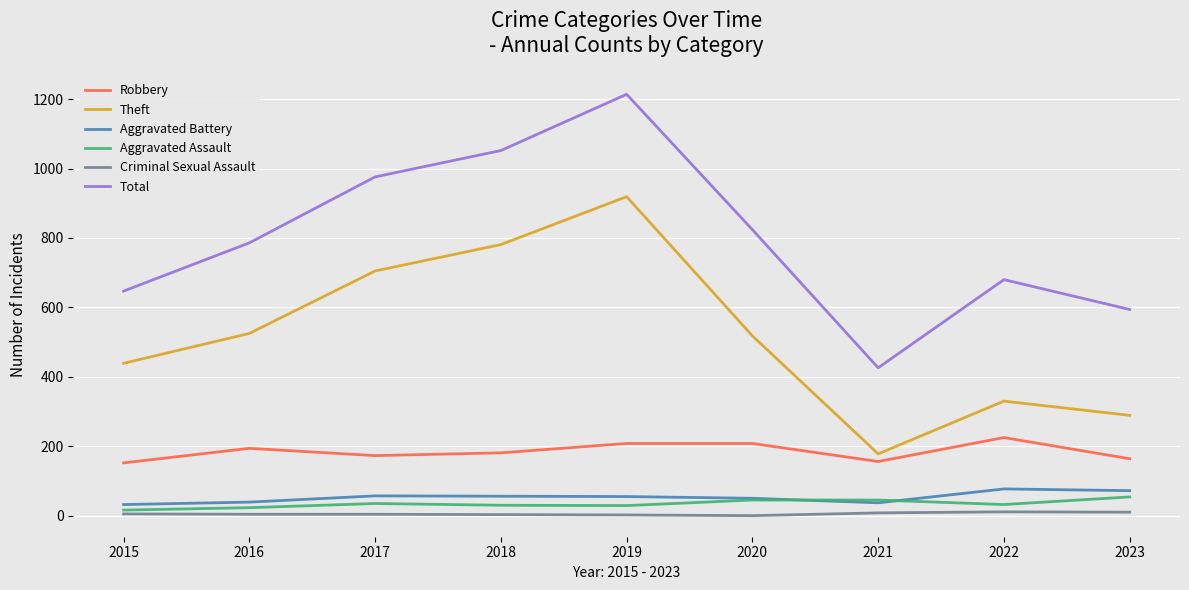

True or false: Robbery has a value of 128 at 2016.

False